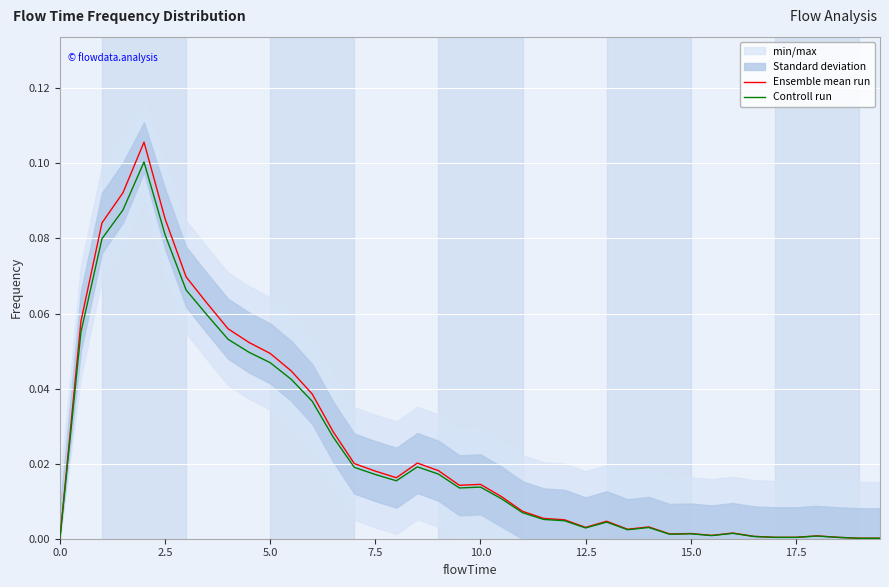

What is the difference between the second highest and second lowest values in the Ensemble mean run series?

0.1